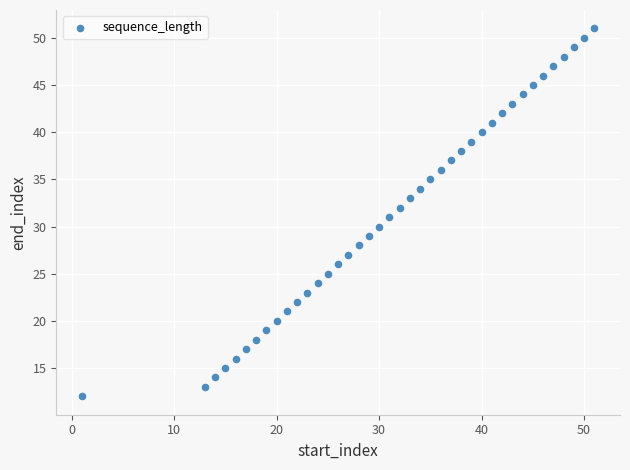

What is the range of X values (max minus min)?

50